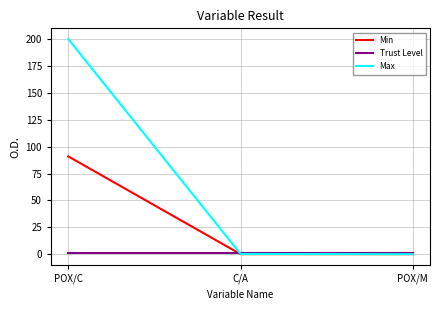

Rank the series by their maximum value, from lowest to highest.

Trust Level, Min, Max